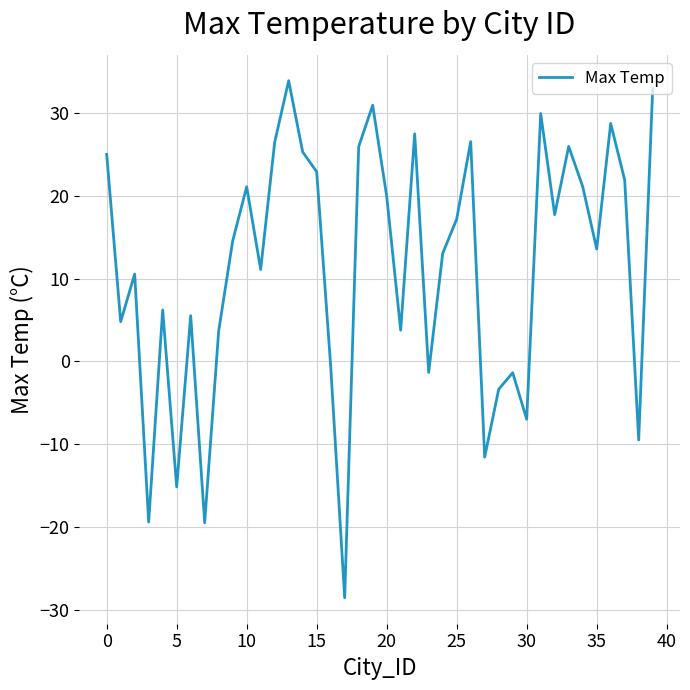

How many interior local peaks (higher than both neighbors) does the data have?

12